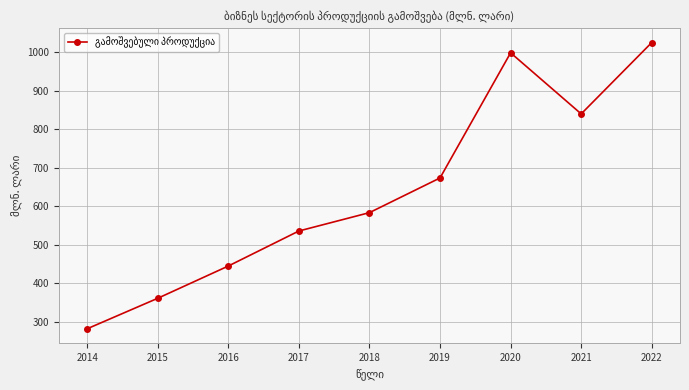

How many points are lower than both their immediate neighbors (excluding endpoints)?

1